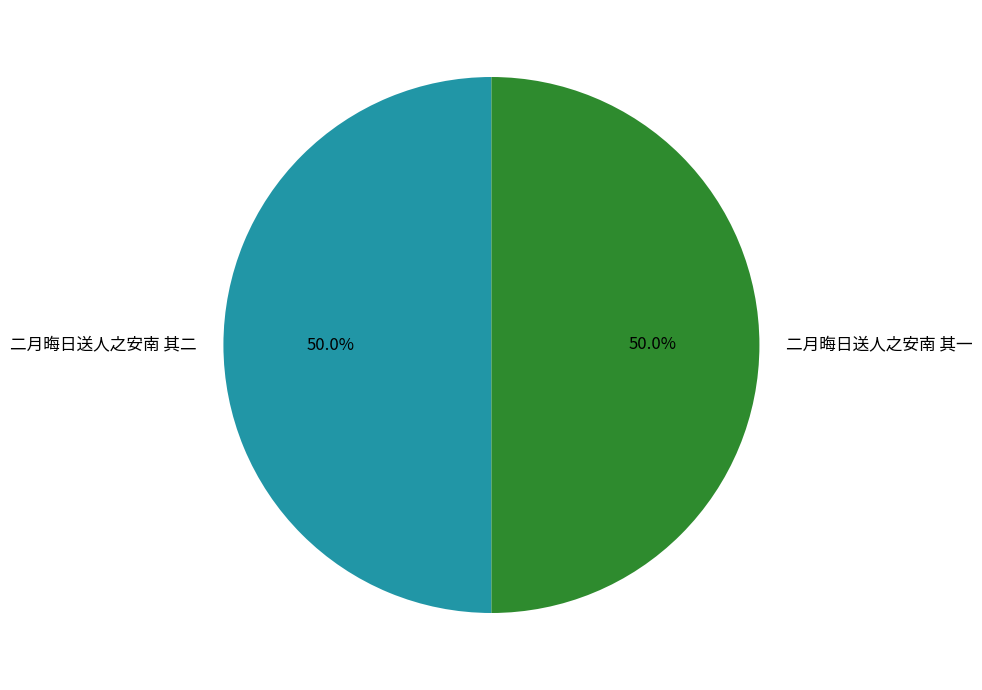

Combined, do 二月晦日送人之安南 其一 and 二月晦日送人之安南 其二 account for over 50%?

Yes